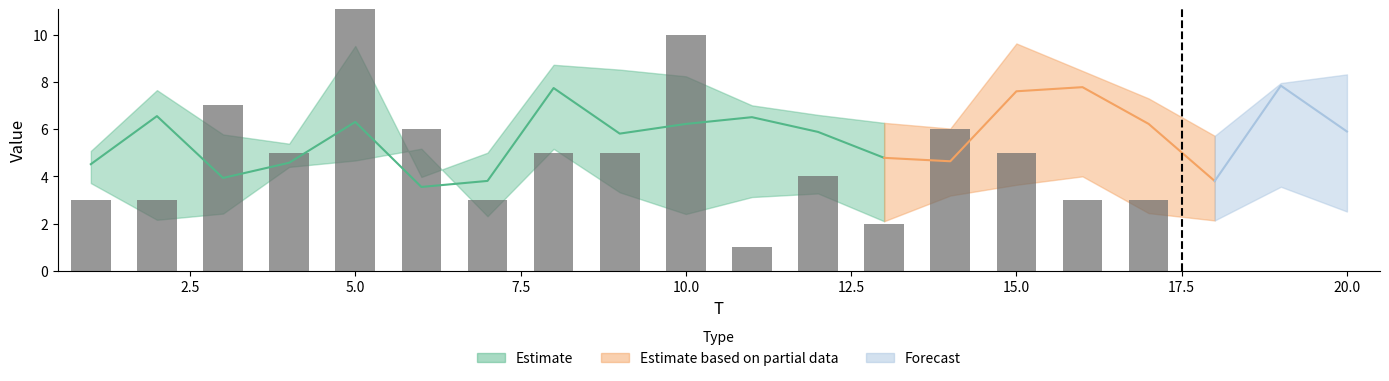

List the labels in order of x3 value, largest first.

8, 19, 16, 17, 11, 12, 3, 9, 5, 4, 10, 2, 20, 7, 13, 15, 1, 6, 14, 18